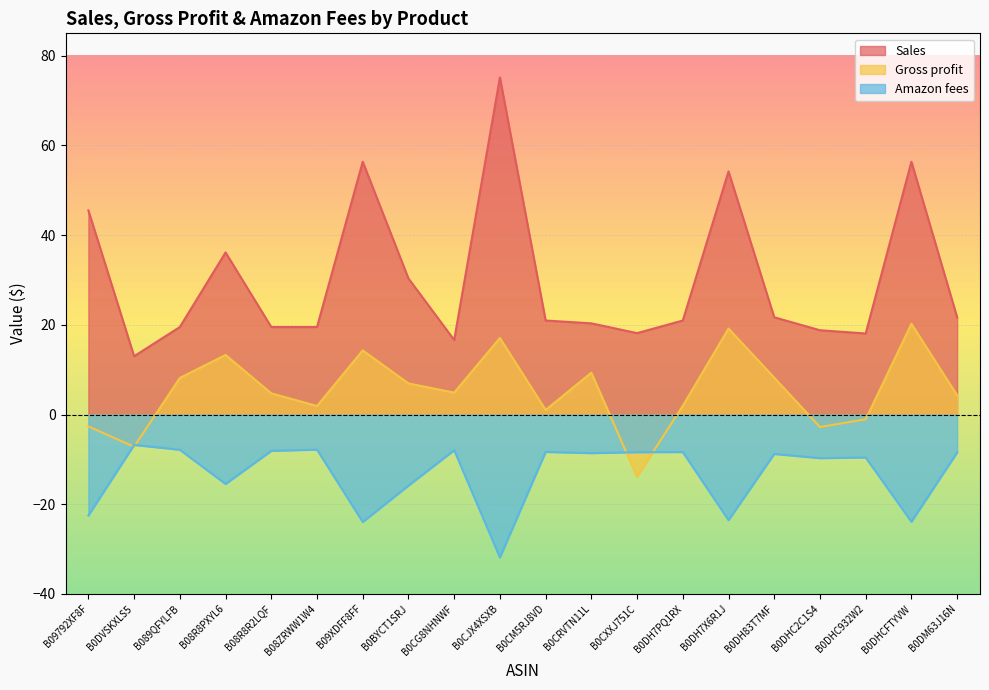

How many interior local valleys does the Sales series have?

4